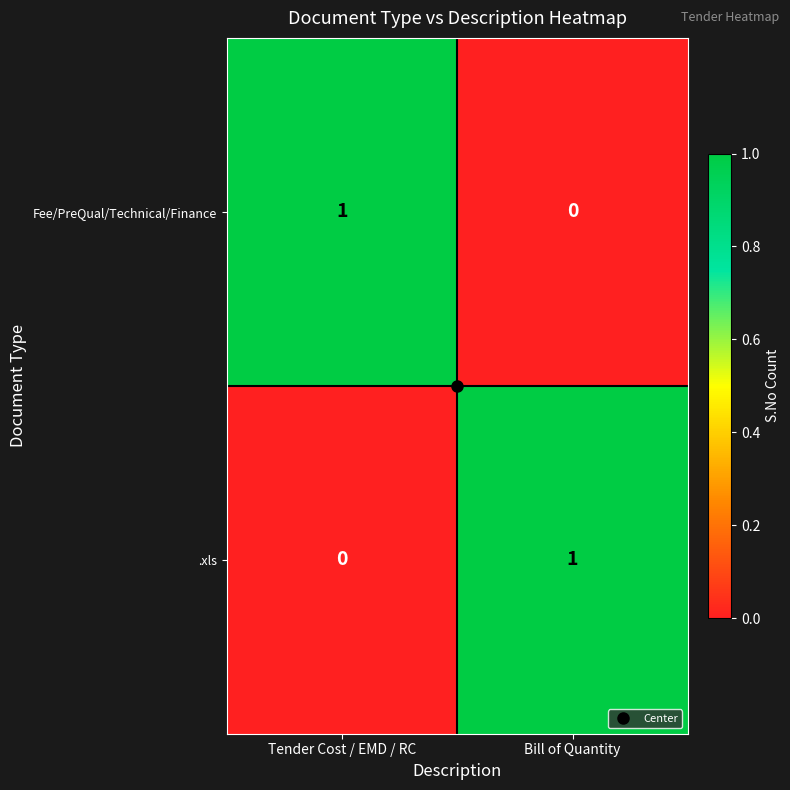

At Tender Cost / EMD / RC, list the series in order from largest to smallest.

Fee/PreQual/Technical/Finance, .xls